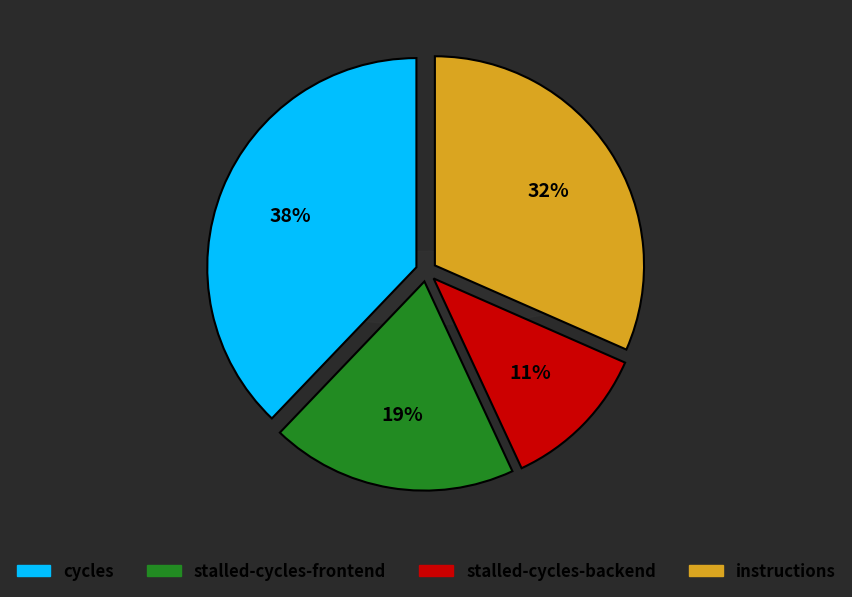

The stalled-cycles-backend slice represents 11% of the pie. True or false?

True